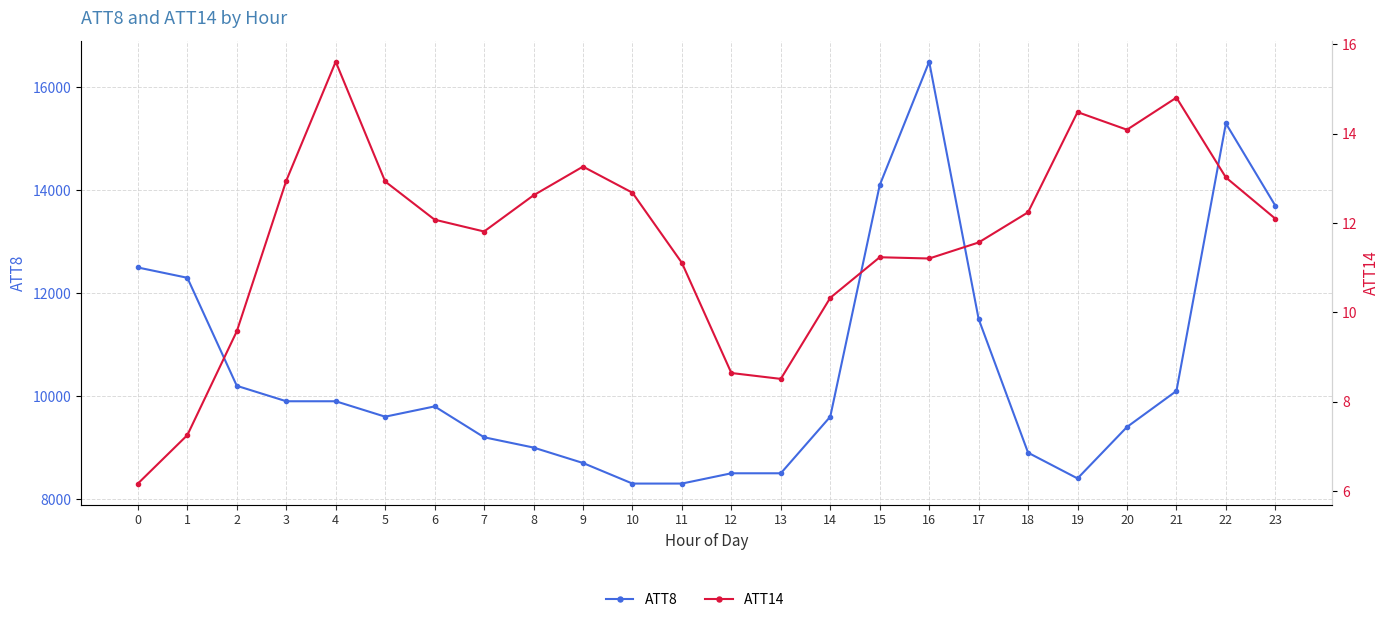

Is the value of ATT8 at 3 greater than the value of ATT14 at 5?

Yes